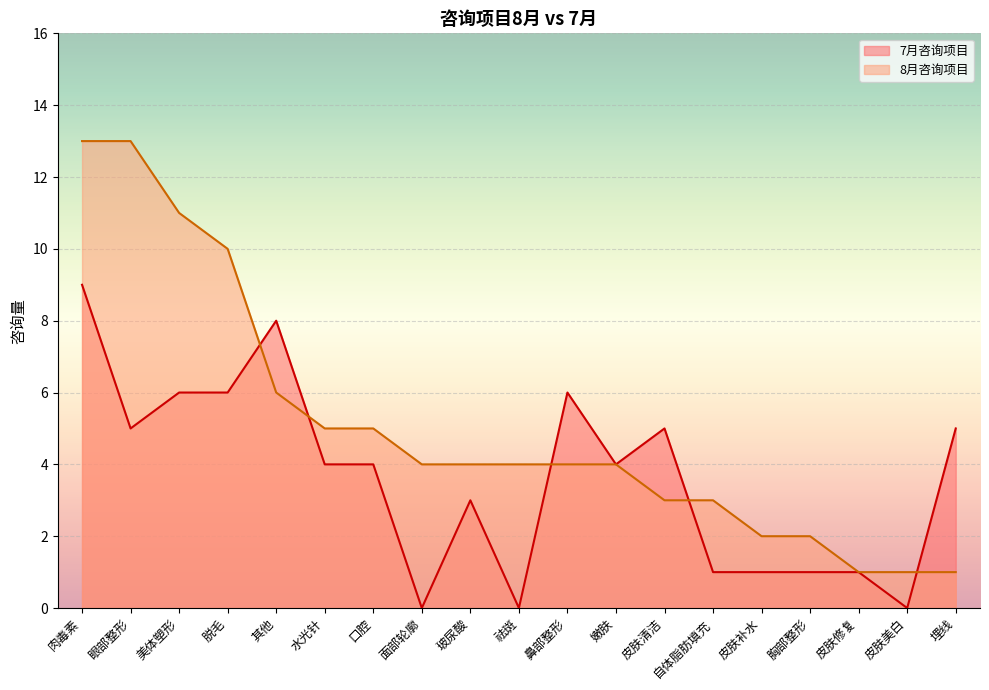

Where is 8月咨询项目 nearest to the value 7?

其他